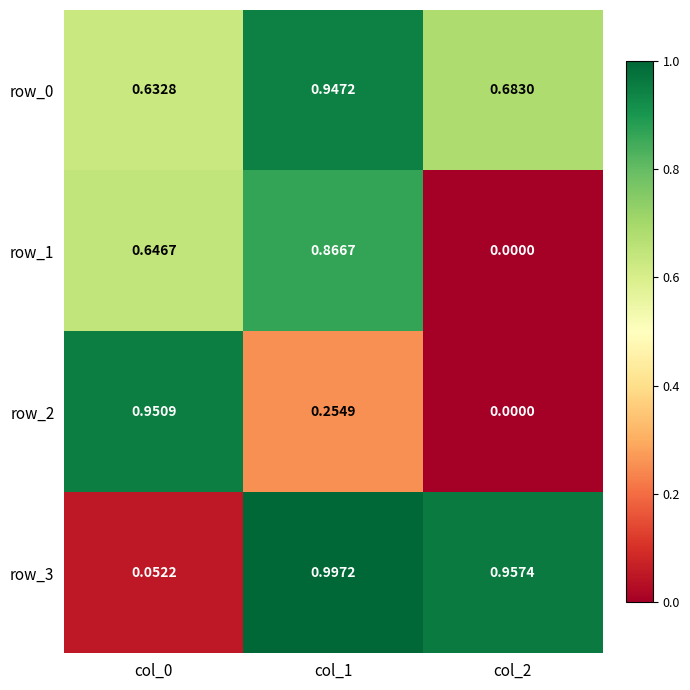

Which category has the highest value in the row_2 series?

col_0